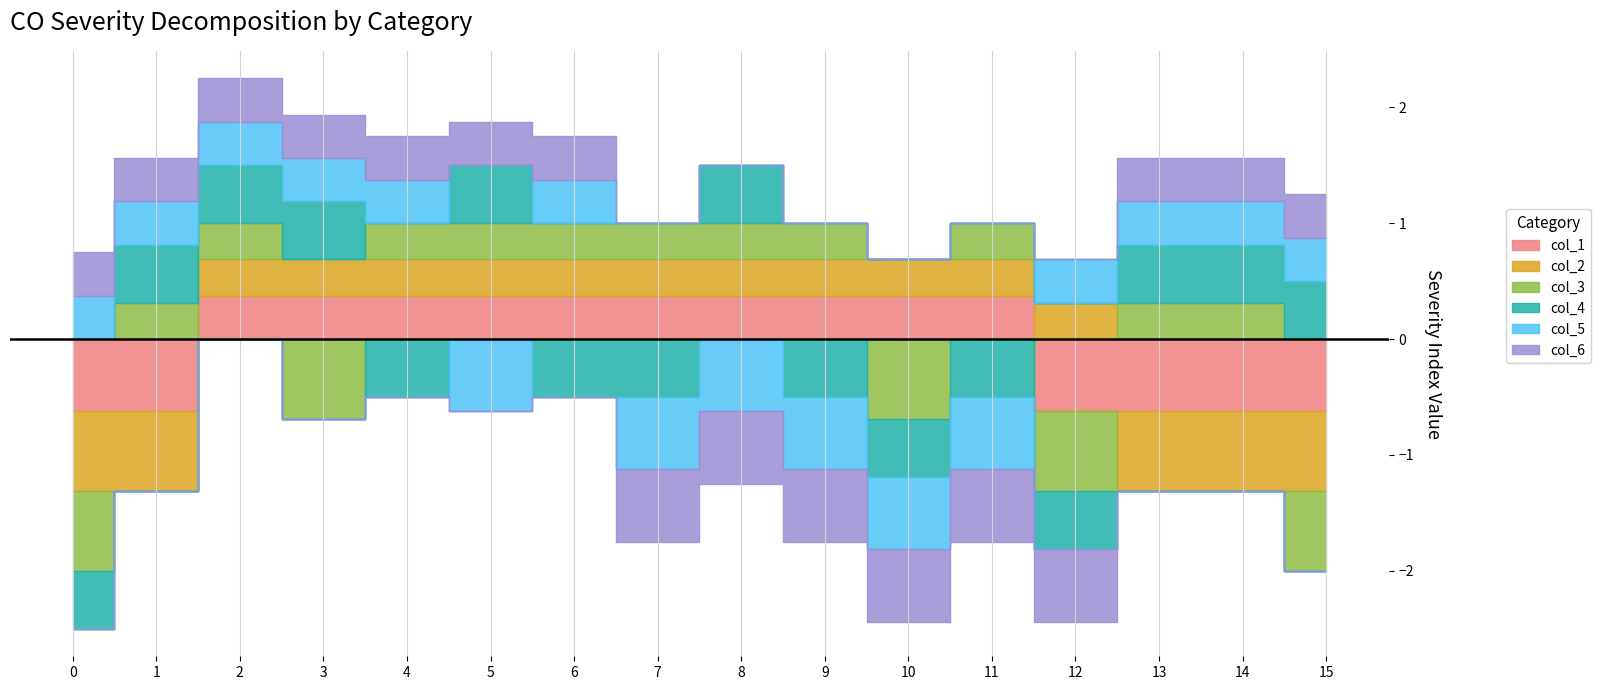

What is the difference between the second highest and second lowest values in the col_1 series?

1